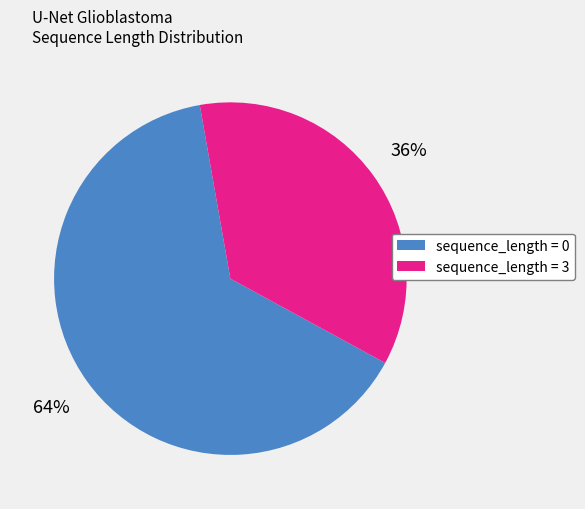

Combined, do sequence_length = 0 and sequence_length = 3 account for over 50%?

Yes